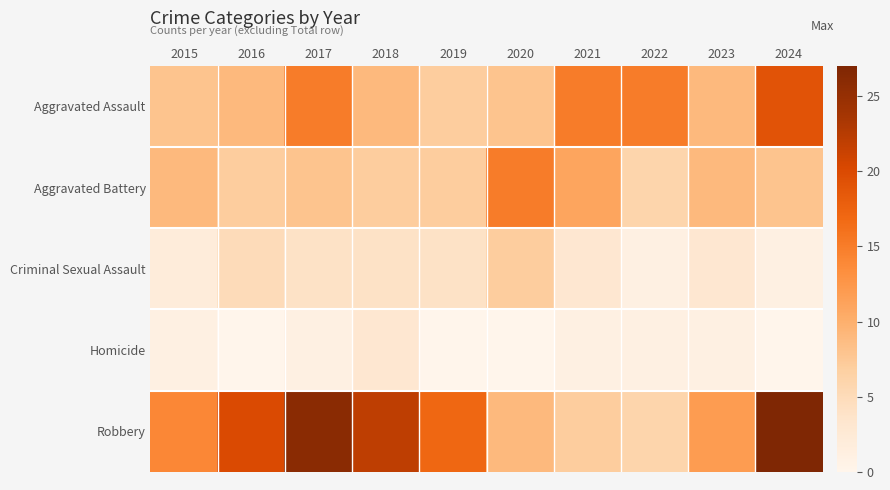

Reading left to right, what are all the values shown in this chart?

Aggravated Assault: 2015=8	2016=9	2017=15	2018=9	2019=7	2020=8	2021=15	2022=15	2023=9	2024=19
Aggravated Battery: 2015=9	2016=7	2017=8	2018=7	2019=7	2020=15	2021=11	2022=6	2023=9	2024=8
Criminal Sexual Assault: 2015=2	2016=5	2017=4	2018=4	2019=4	2020=7	2021=3	2022=1	2023=3	2024=1
Homicide: 2015=1	2016=0	2017=1	2018=3	2019=0	2020=0	2021=1	2022=1	2023=1	2024=0
Robbery: 2015=14	2016=20	2017=26	2018=22	2019=17	2020=9	2021=7	2022=6	2023=12	2024=27